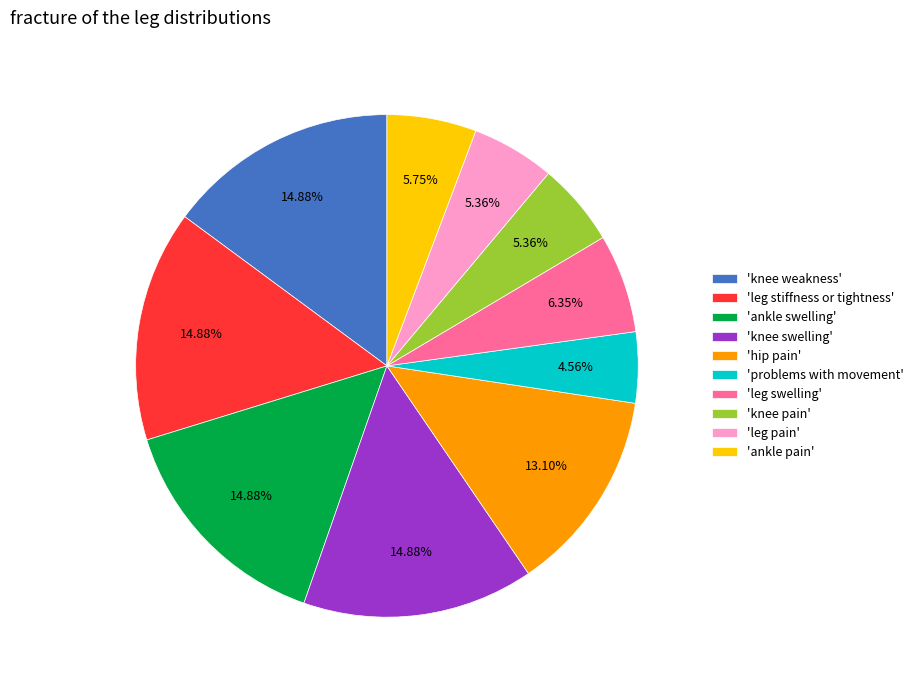

To the nearest percent, what is the average slice percentage?

10%